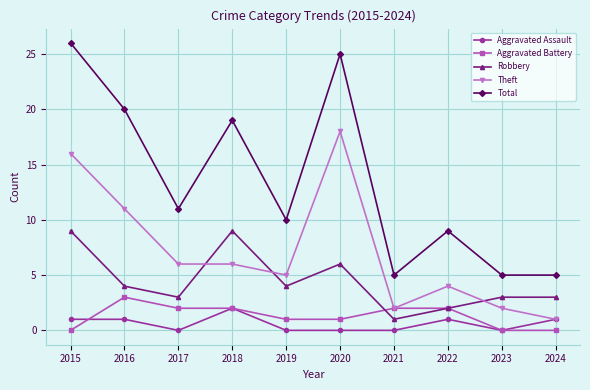

True or false: Aggravated Assault and Robbery cross at least once.

False